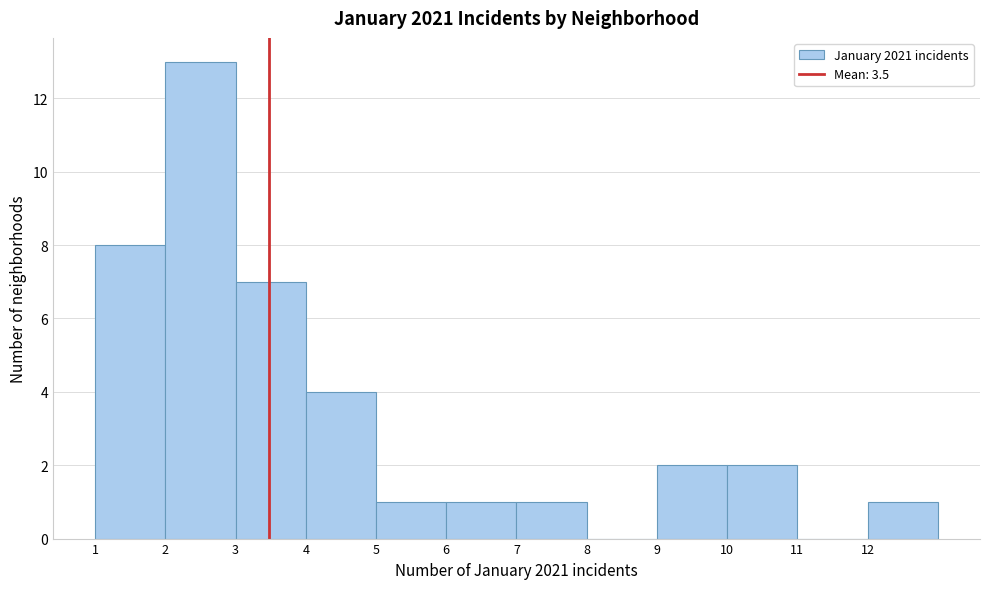

Reading left to right, list every bar in this chart as the range it spans on the x-axis followed by its height. The values are not printed on the chart, so give them approximately, as read against the axis.

1 to 2: 8
2 to 3: 13
3 to 4: 7
4 to 5: 4
5 to 6: 1
6 to 7: 1
7 to 8: 1
8 to 9: 0
9 to 10: 2
10 to 11: 2
11 to 12: 0
12 to 13: 1